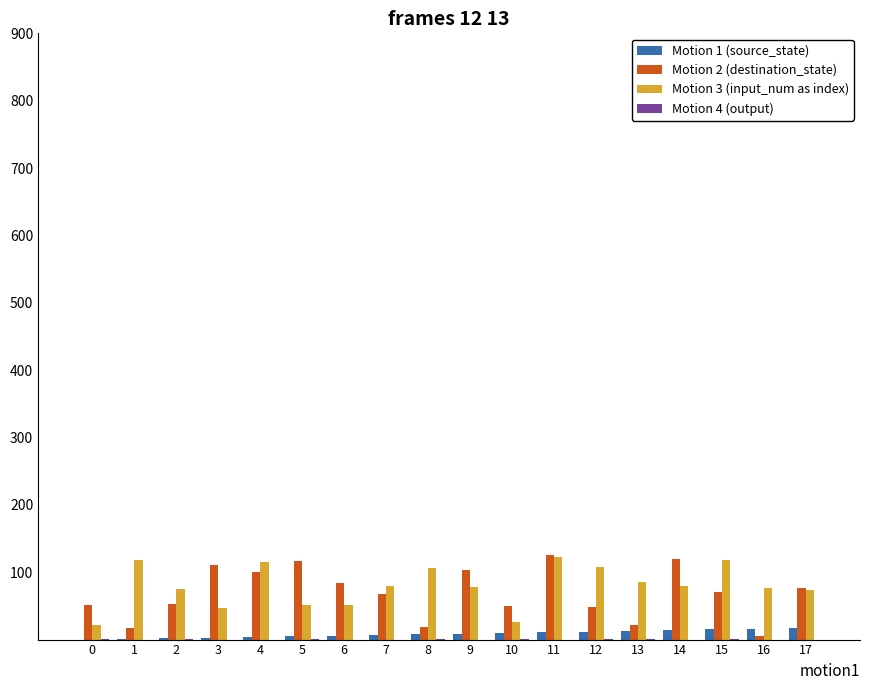

Is the value of Motion 1 (source_state) at 4 greater than the value of Motion 3 (input_num as index) at 12?

No